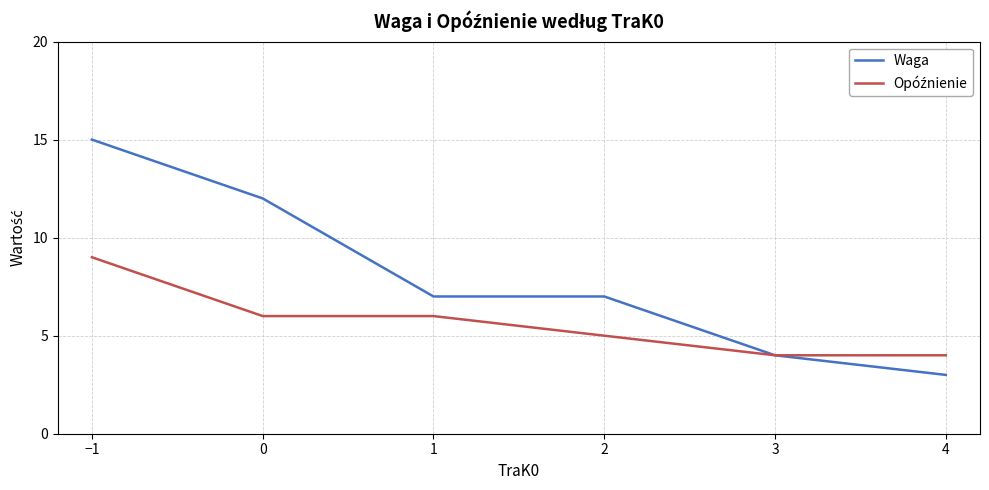

At how many categories does at least one series exceed 14?

1